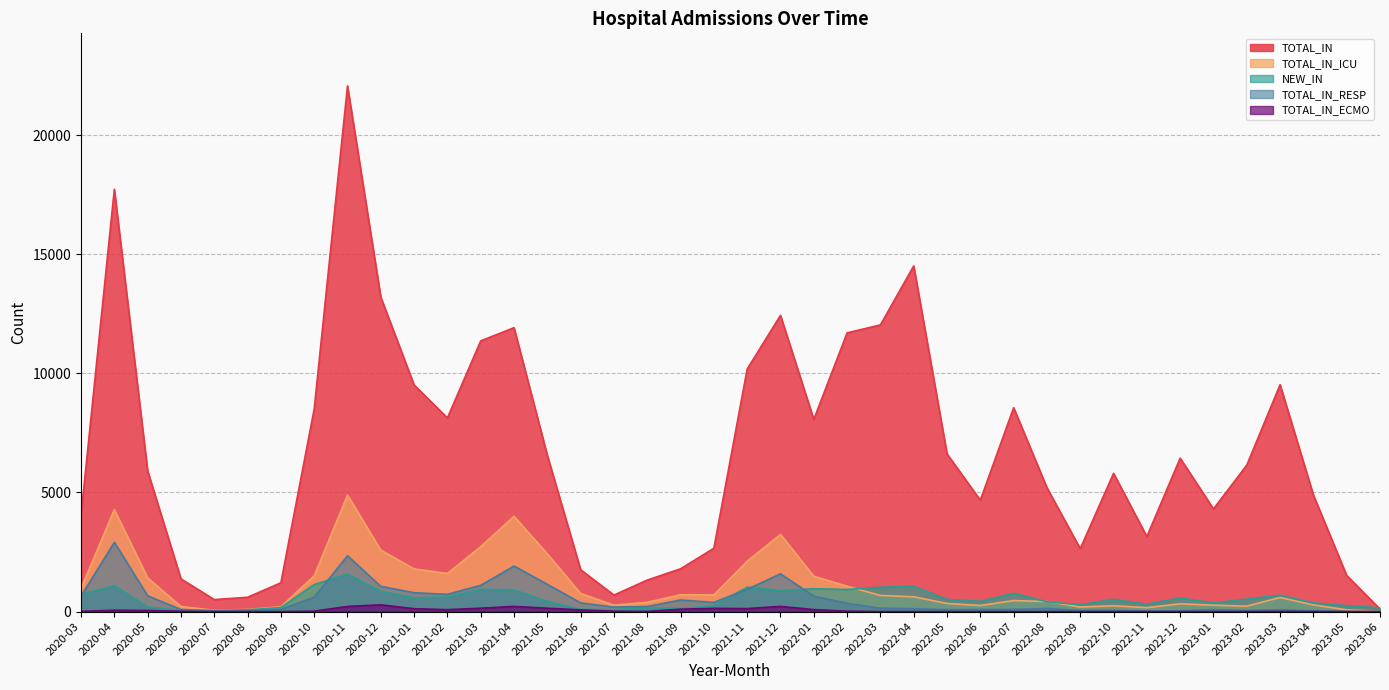

Which series has the largest range (max minus min)?

TOTAL_IN